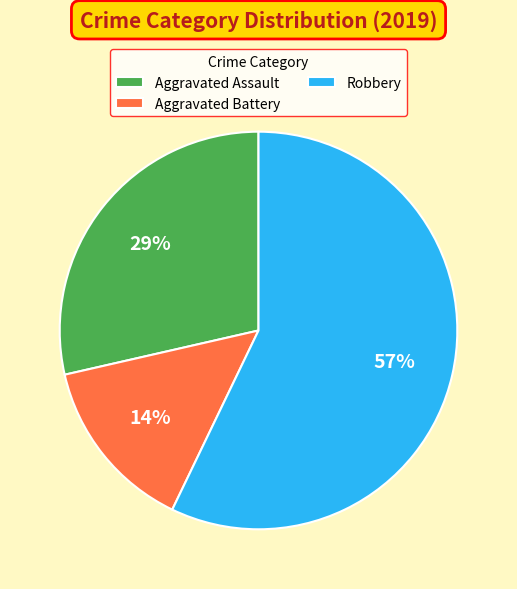

Count the number of slices in the pie.

3